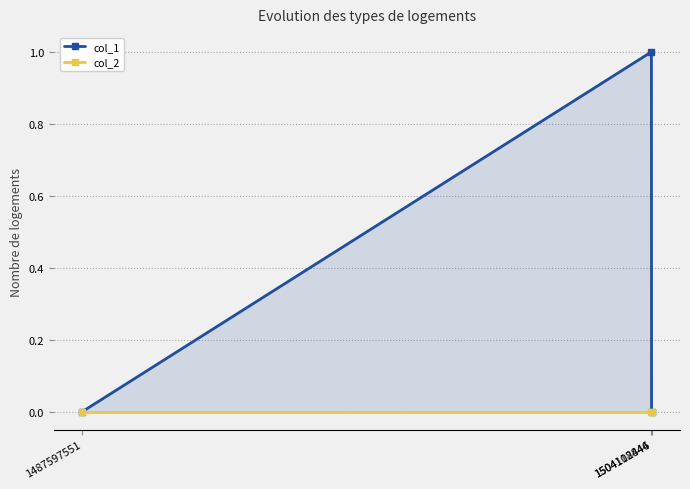

The value of col_1 at 1504108844 is 1. True or false?

True